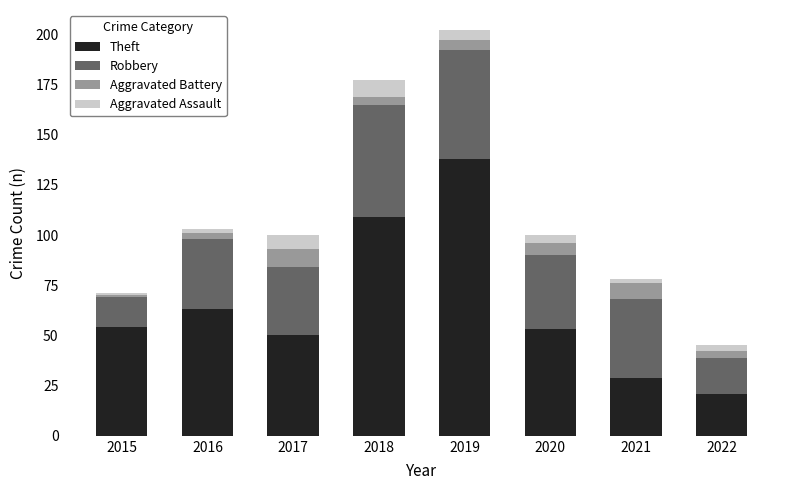

What is the total value across all series at 2017?

100